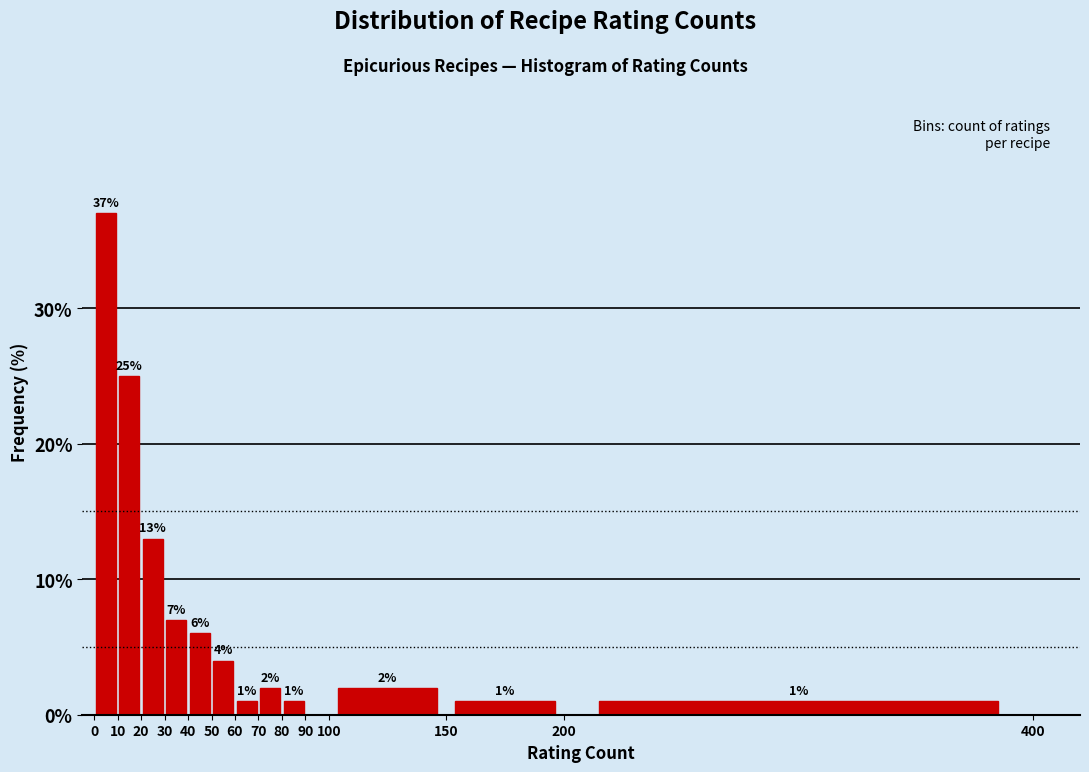

Over which range of the x-axis is the bar tallest?

0 to 10